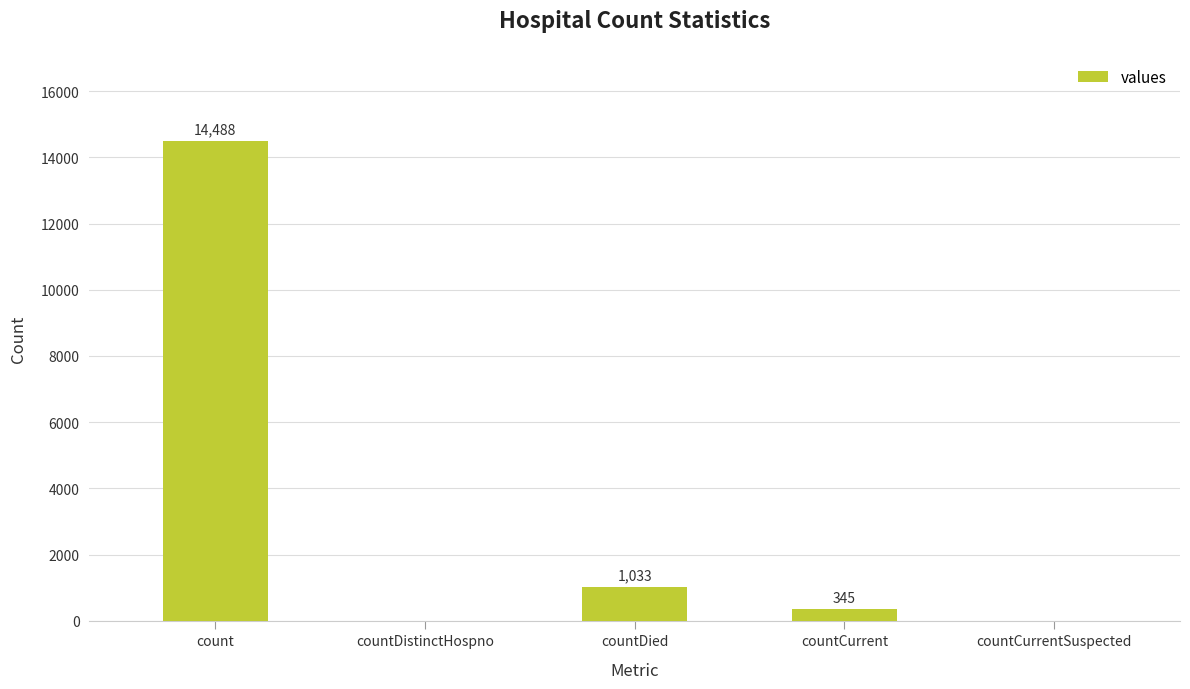

Which has a higher value, countCurrent or countDistinctHospno?

countCurrent